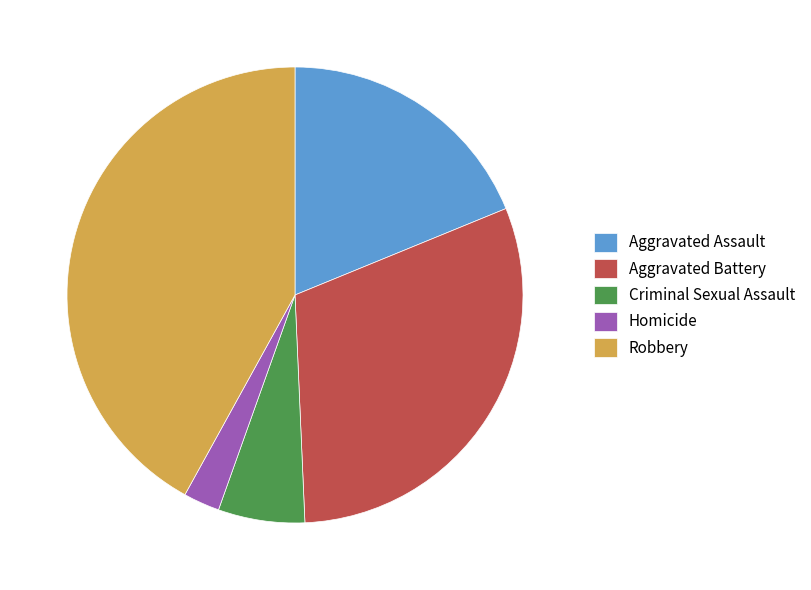

Which category has the biggest portion of the pie?

Robbery